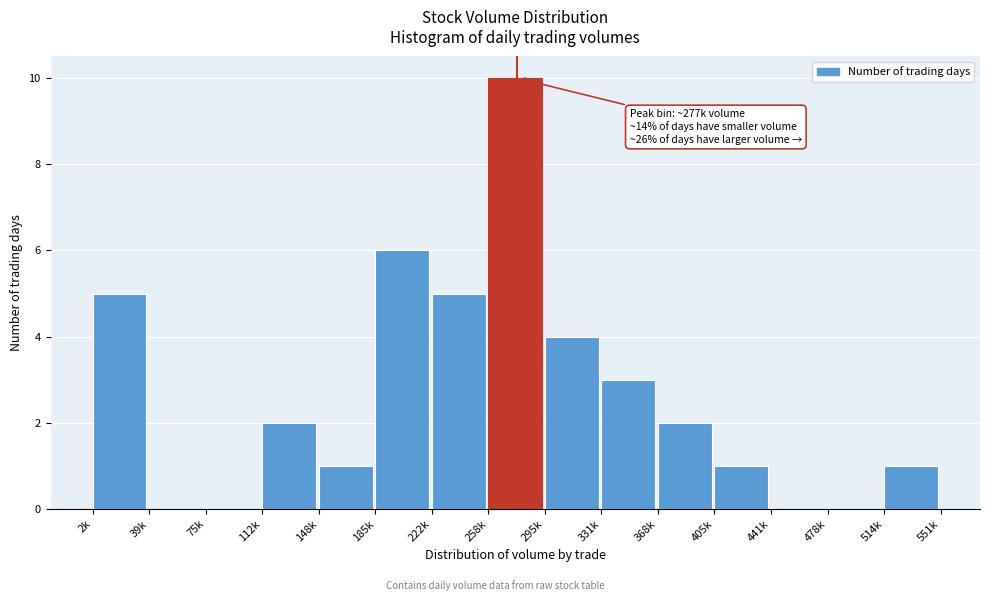

Reading left to right, what are all the values shown in this chart?

2k=5	39k=0	75k=0	112k=2	148k=1	185k=6	222k=5	258k=10	295k=4	331k=3	368k=2	405k=1	441k=0	478k=0	514k=1